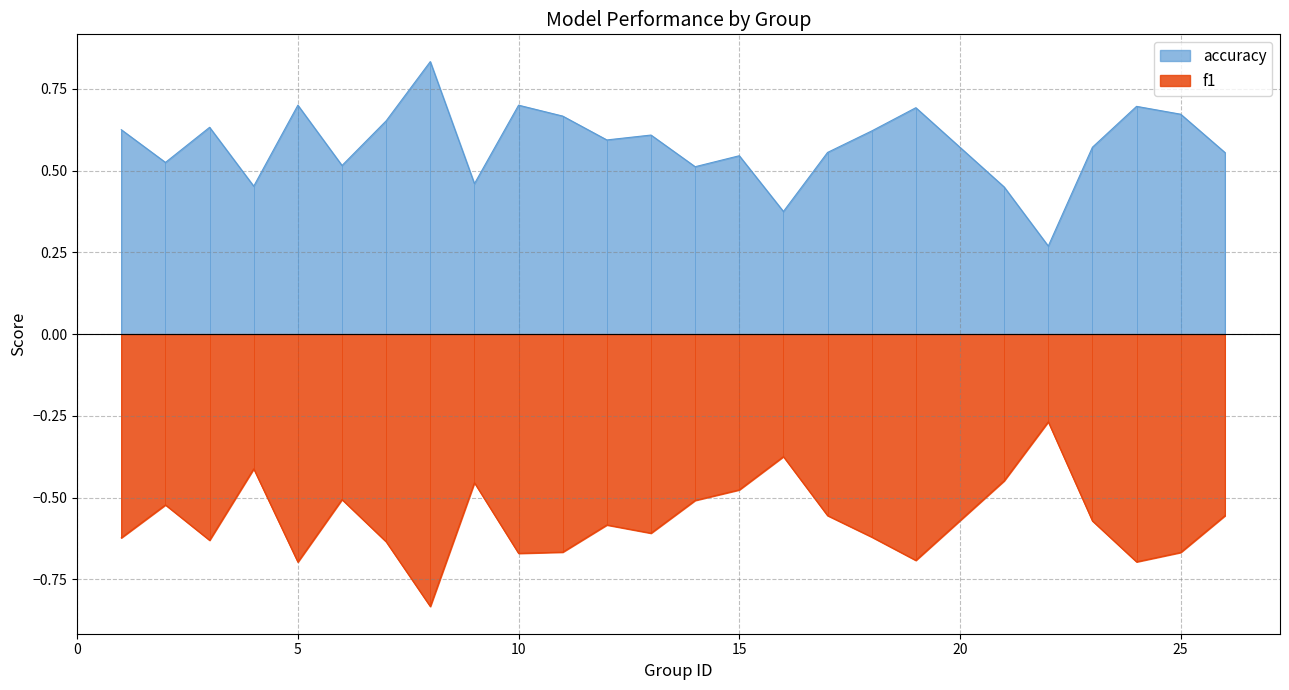

True or false: f1 and accuracy cross at least once.

False